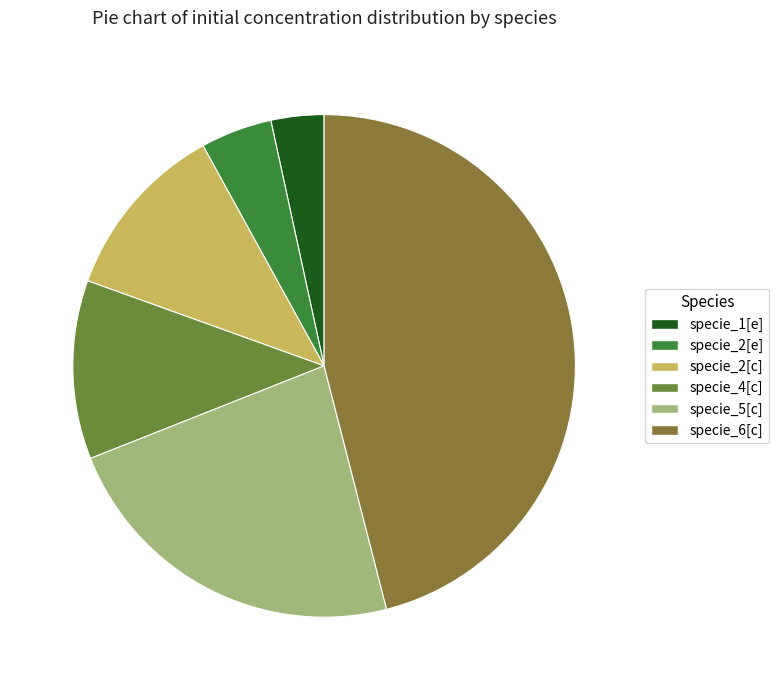

Is there any slice that represents more than half of the pie?

No